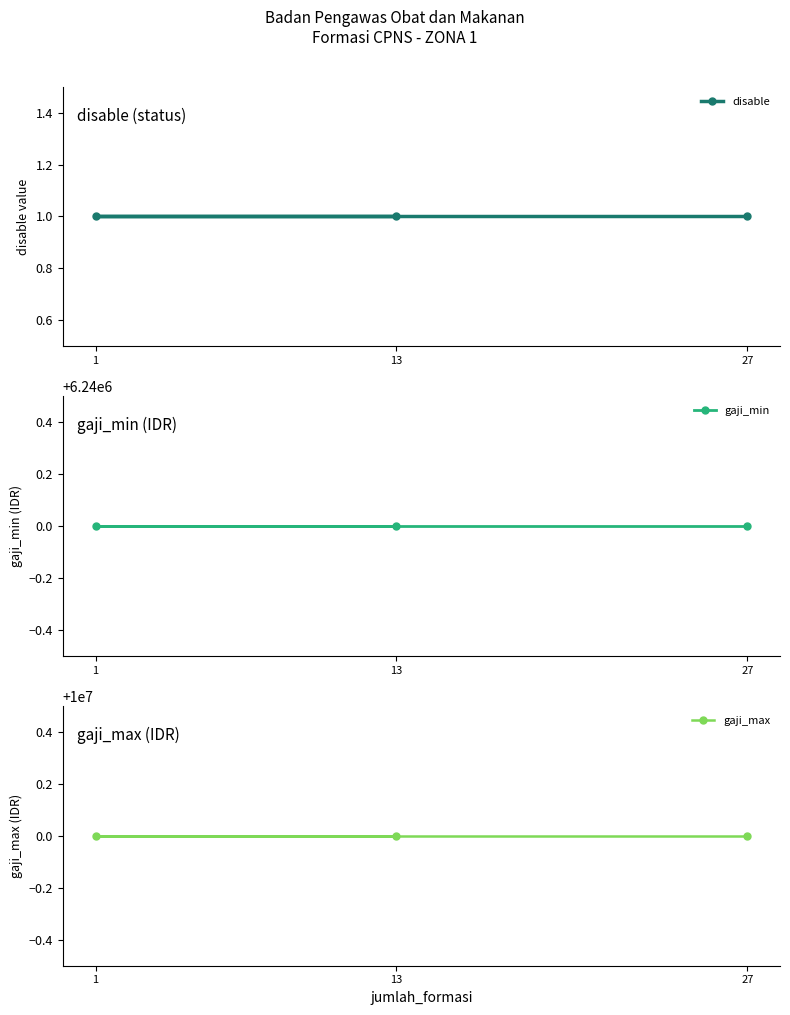

At 27, list the series in order from smallest to largest.

disable, gaji_min, gaji_max